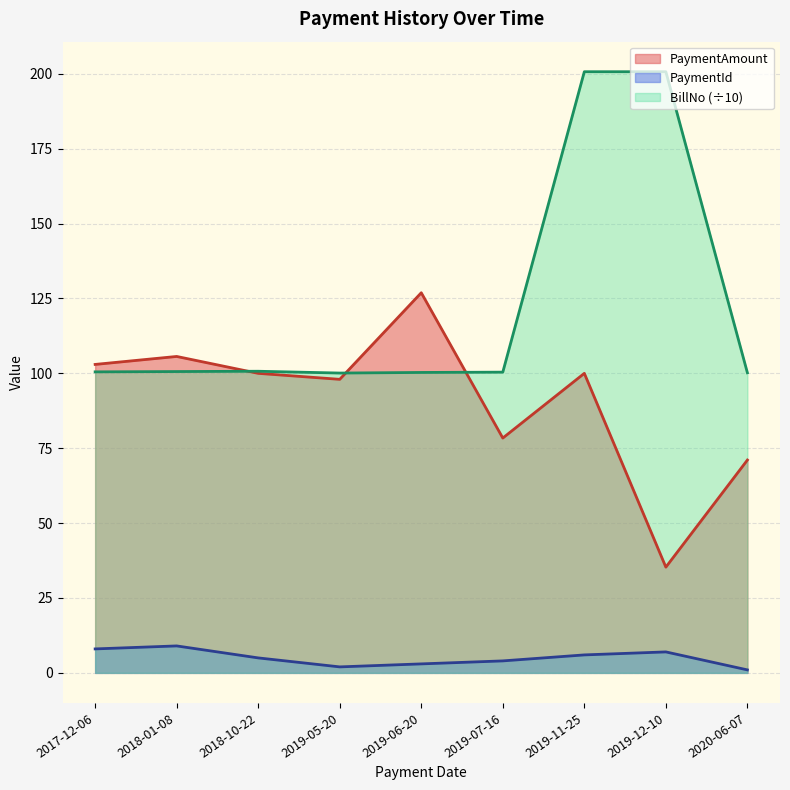

The value of BillNo at 2017-12-06 is 41.0. True or false?

False